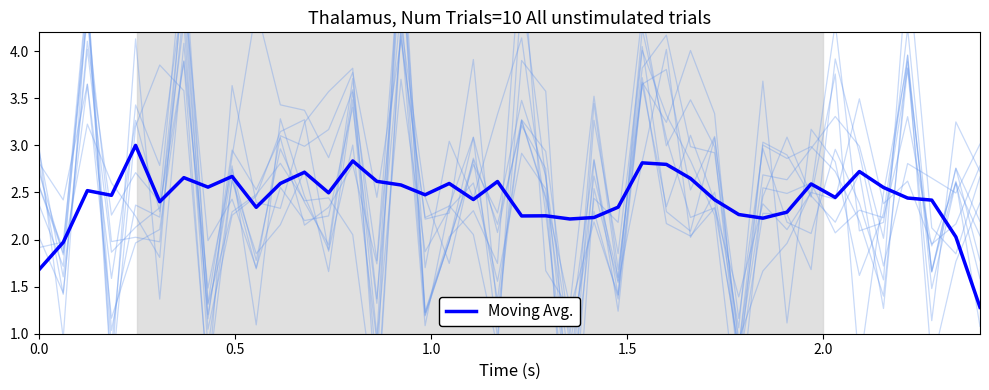

Does the chart display data point markers on the line(s)?

No